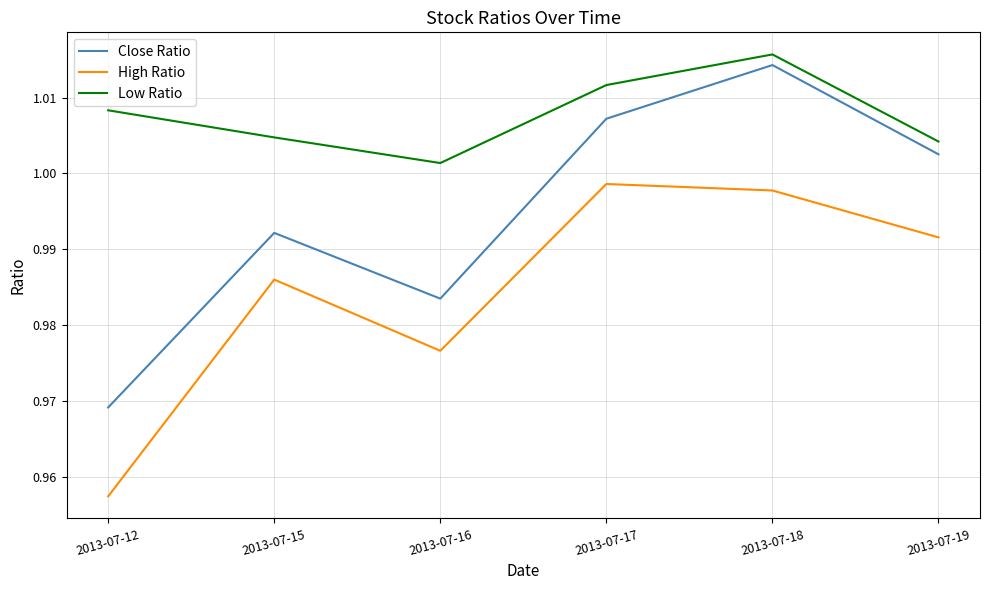

What are all the series names shown in the legend?

Close Ratio, High Ratio, Low Ratio